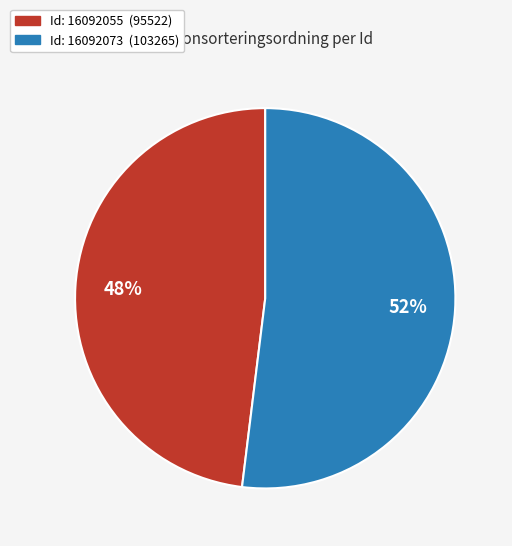

To the nearest percent, what is the average slice percentage?

50%